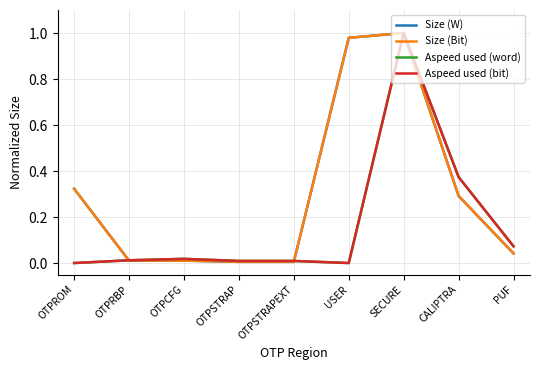

What is the sum of all Aspeed used (word) values?

1.5